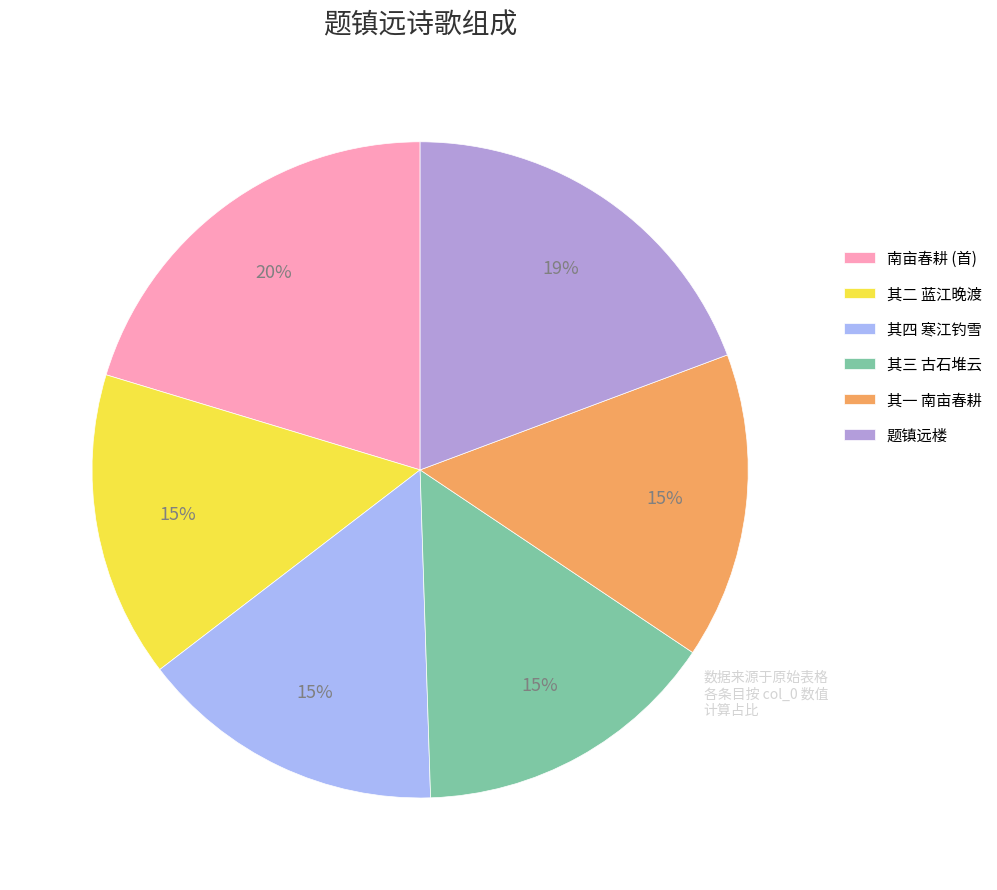

Approximately how many times larger is the value at 其四 寒江钓雪 compared to 其一 南亩春耕?

1.0